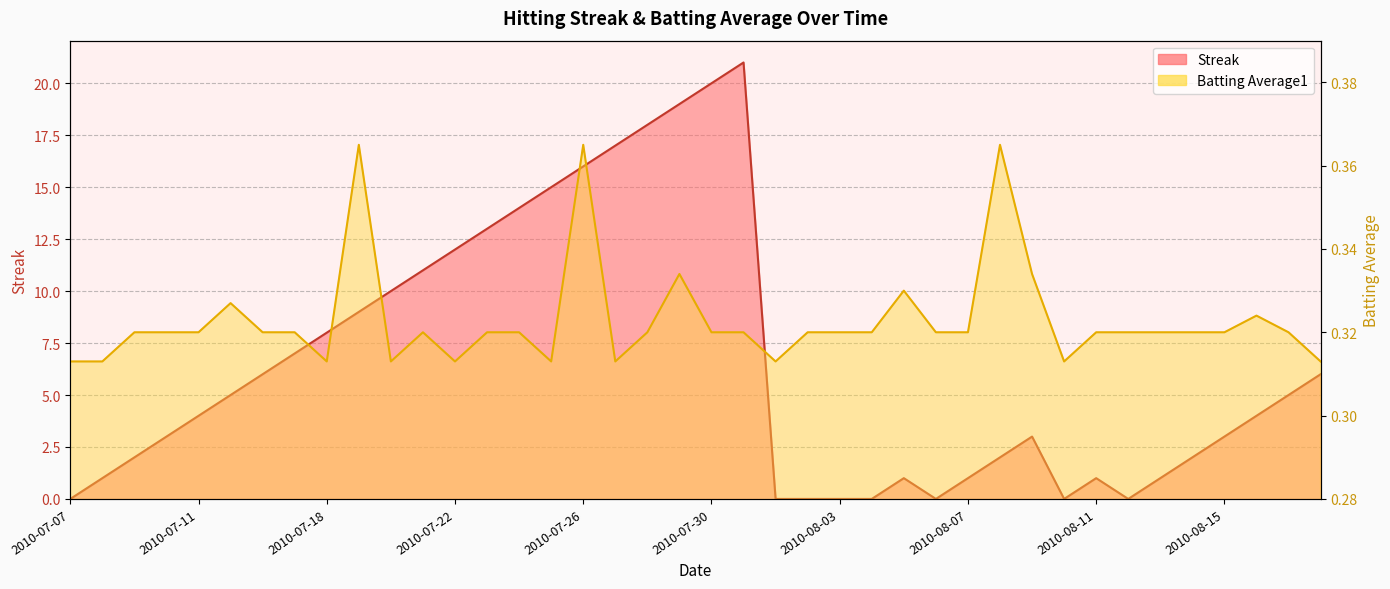

True or false: Batting Average1 has more than 2 points higher than both neighbors.

True